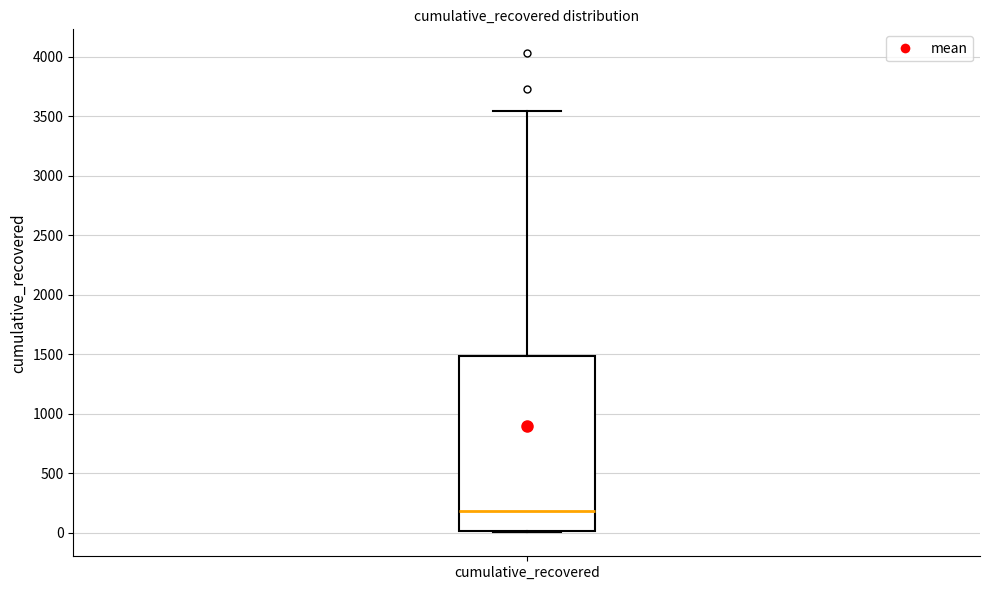

Read this box plot against the y-axis: the position of the median line, the range covered by the box, and the ends of both whiskers. The values are not printed on the chart, so give them approximately, as read against the axis.

median 200, box 0 to 1500, whiskers 0 to 3550